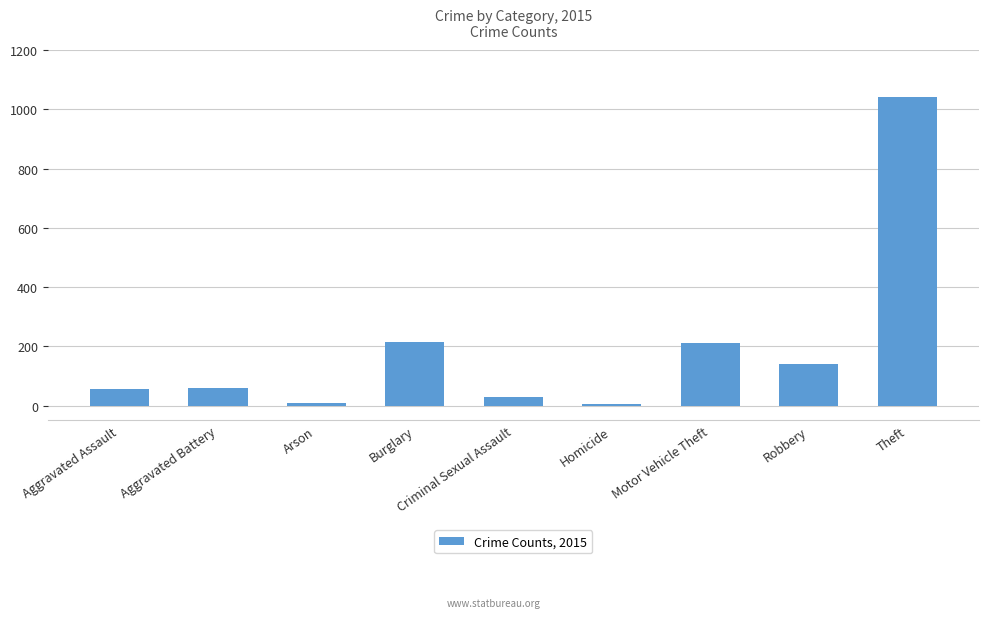

What is the maximum value shown in the chart?

1041